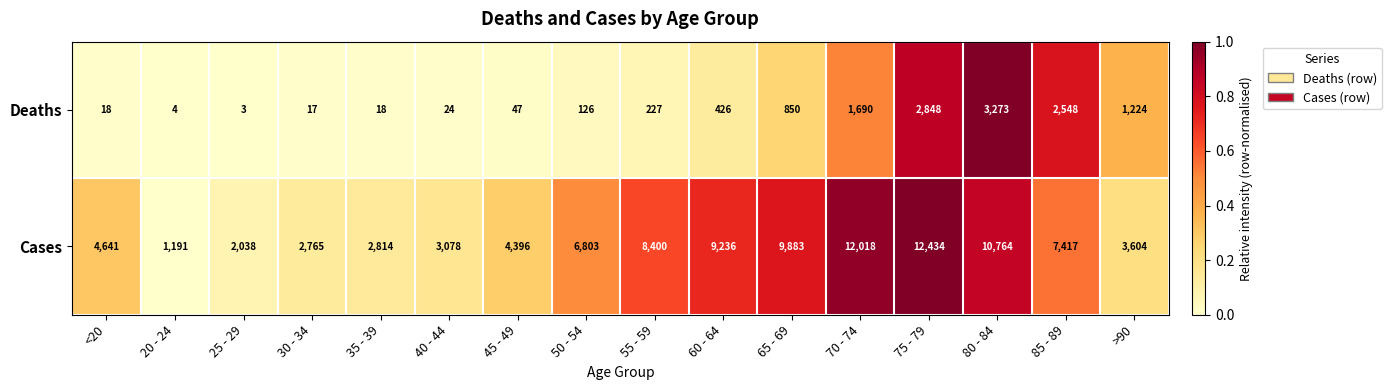

How many distinct data groups are displayed?

2